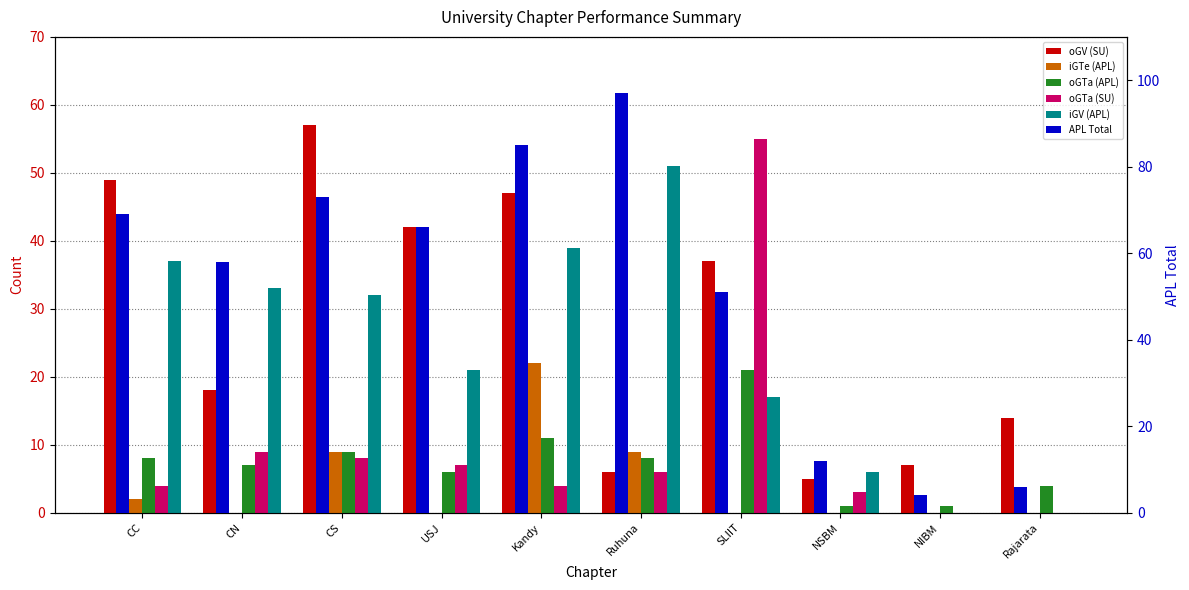

What is the label of the 10th bar from the right?

CC